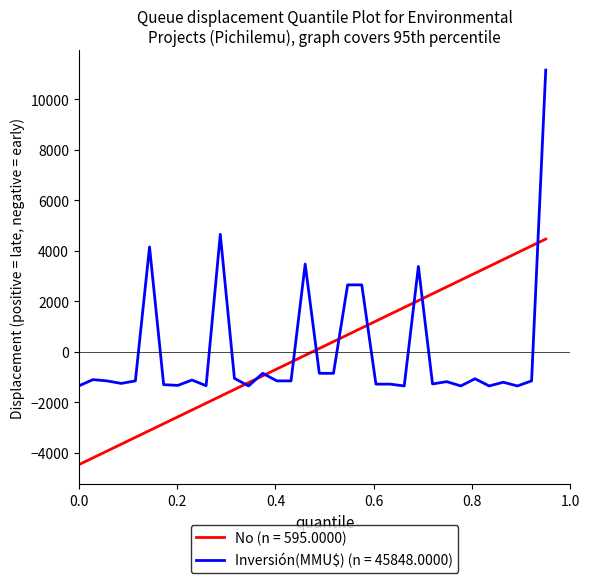

List the series in order of their peak value, lowest first.

No (n = 595.0000), Inversión(MMU$) (n = 45848.0000)